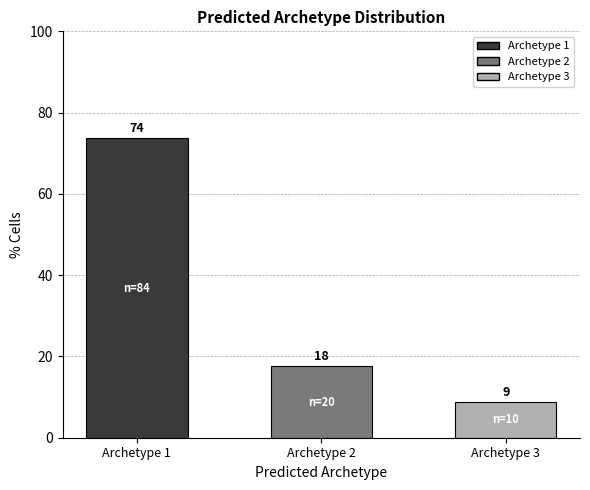

Reading left to right, transcribe all the data shown in this chart.

73.7	17.5	8.8